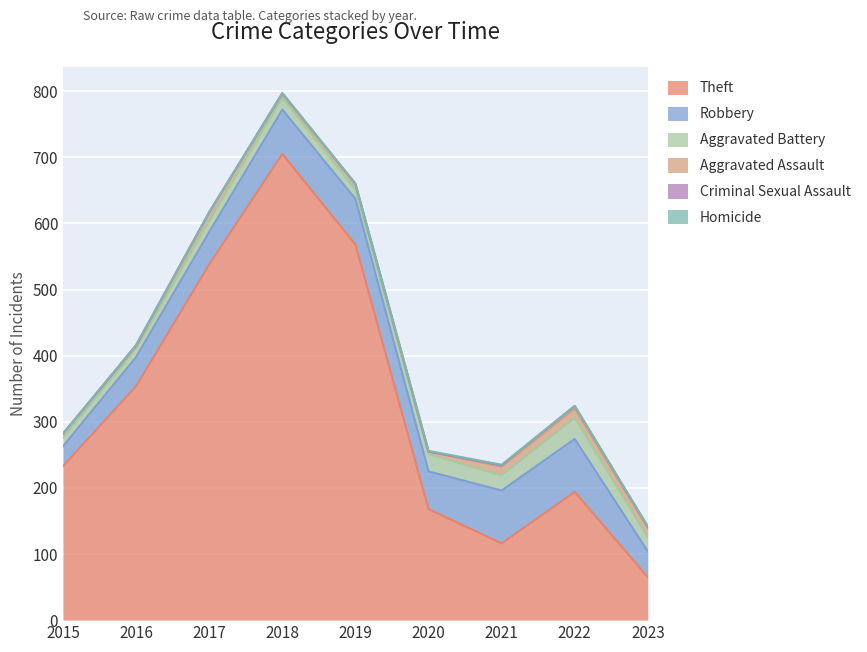

Which category has the lowest value across all series?

2015